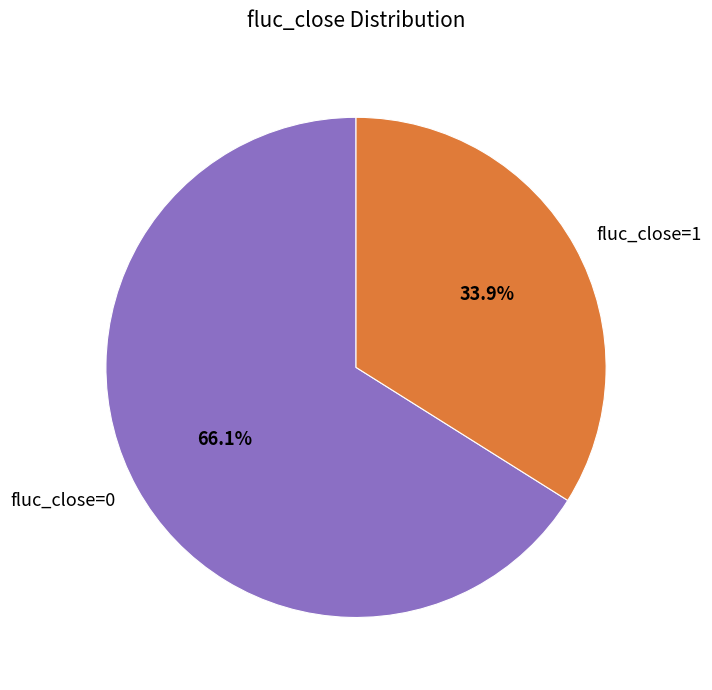

True or false: fluc_close=1 accounts for 48% of the total.

False